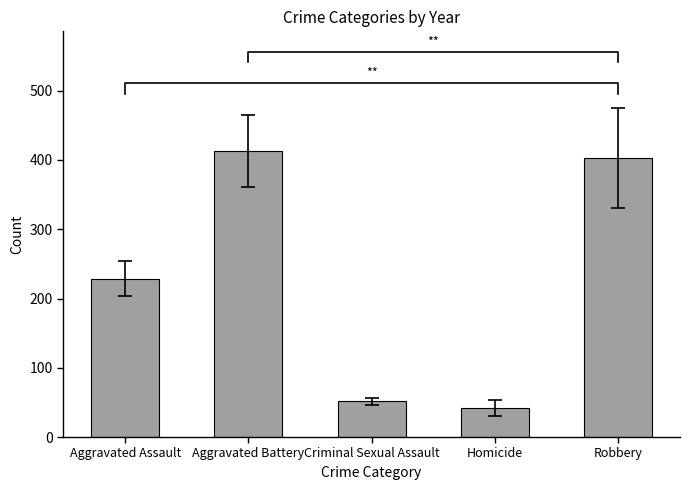

What is the difference between the maximum and minimum values?

370.5